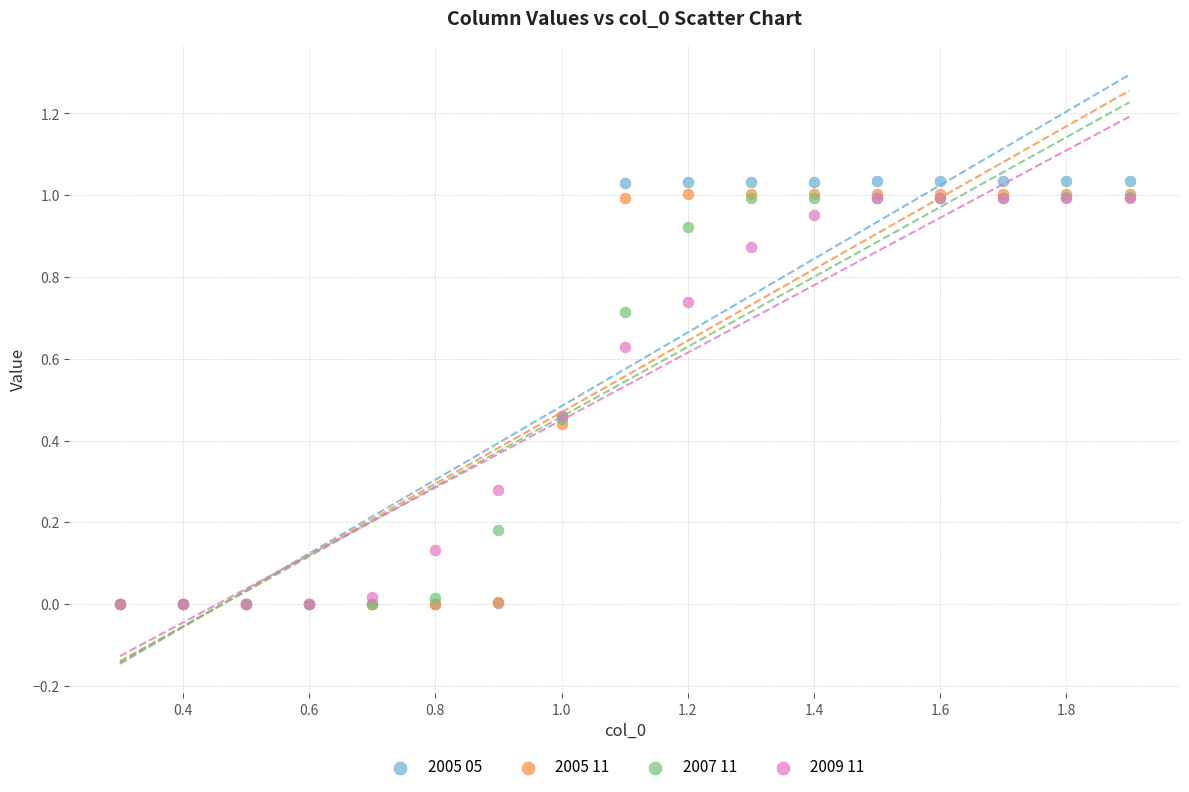

What are all the series names shown in the legend?

2005 05, 2005 11, 2007 11, 2009 11